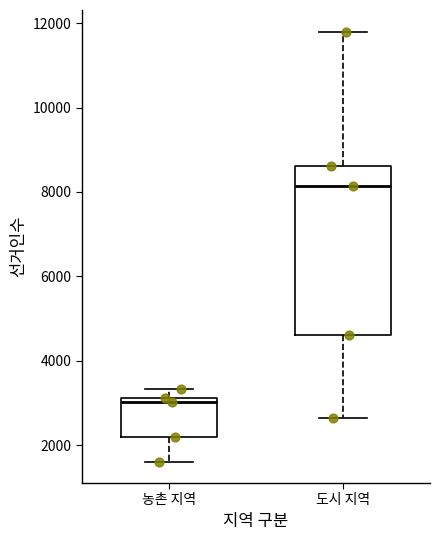

Reading left to right, transcribe this box plot: for each box, give where its median line is, the range the box spans, and where its two whiskers end, as read against the y-axis. The values are not printed on the chart, so give them approximately, as read against the axis.

농촌 지역: median 3000, box 2200 to 3200, whiskers 1600 to 3400
도시 지역: median 8200, box 4600 to 8600, whiskers 2600 to 11800